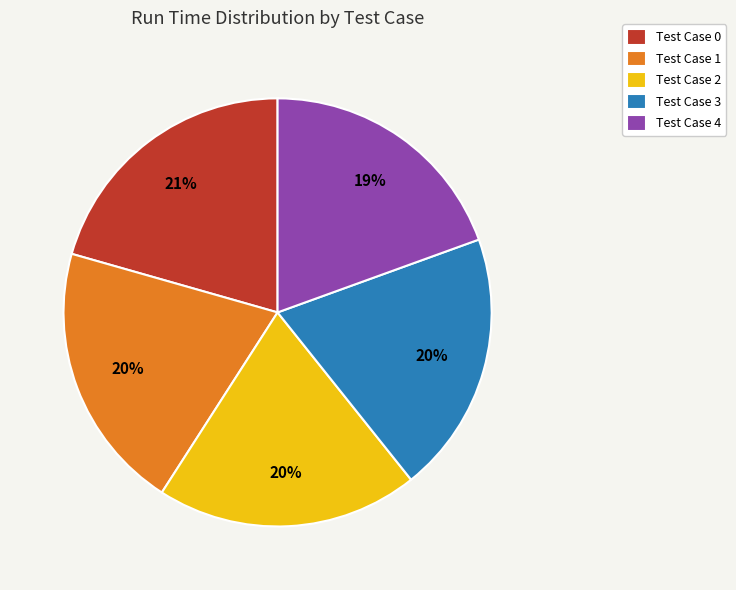

To the nearest percent, what is the combined percentage of Test Case 2 and Test Case 1?

40%